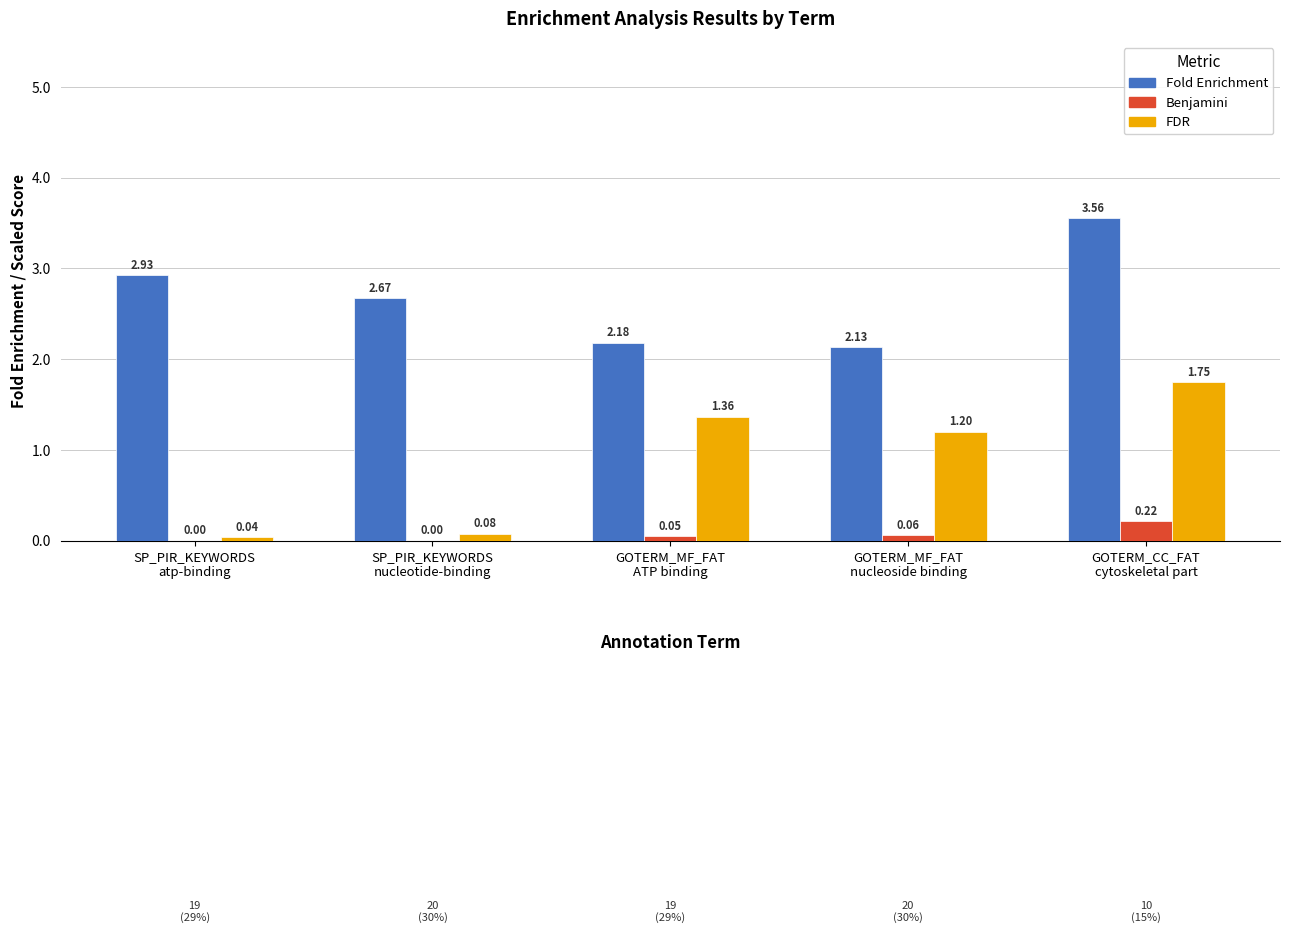

Which series has the largest total across all categories?

Fold Enrichment